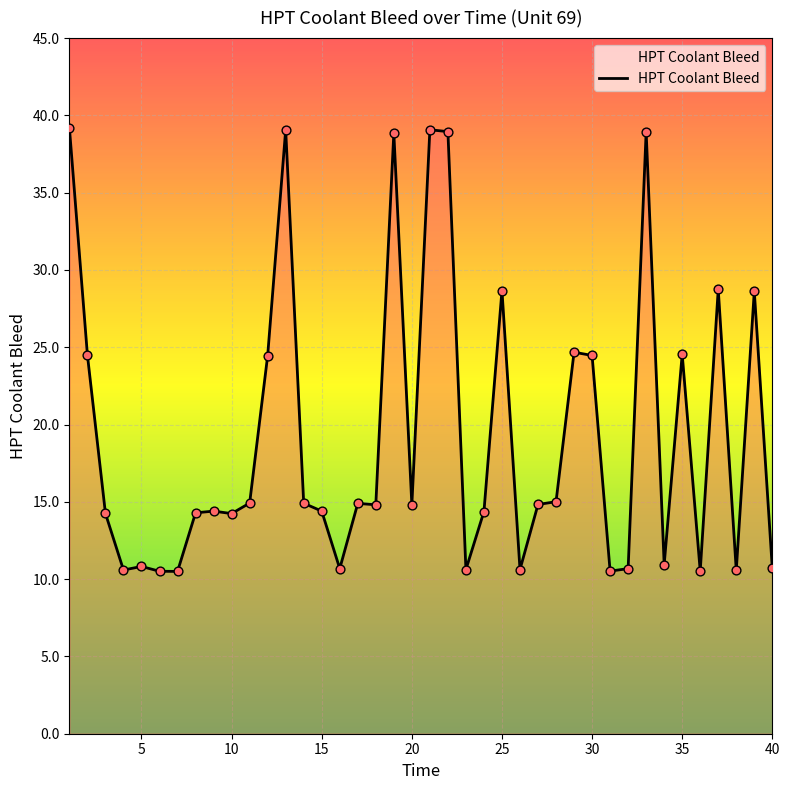

What is the greatest value displayed?

39.2